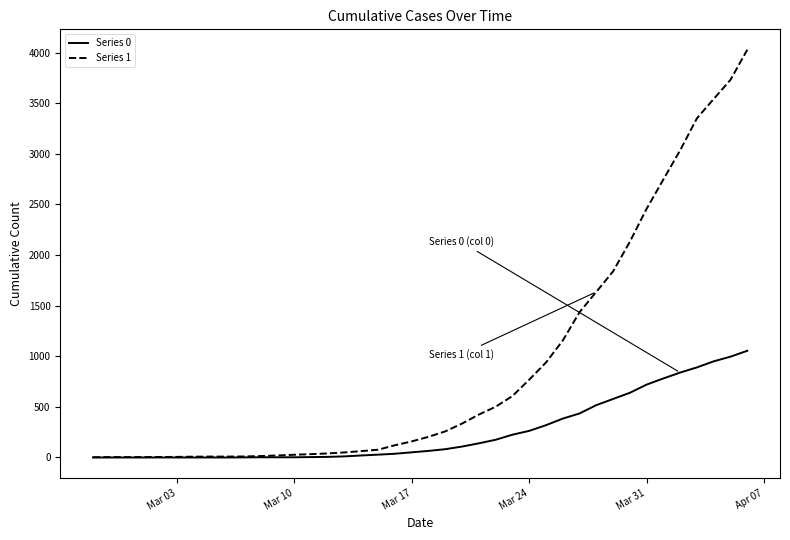

Which series has the largest total across all categories?

Series 1